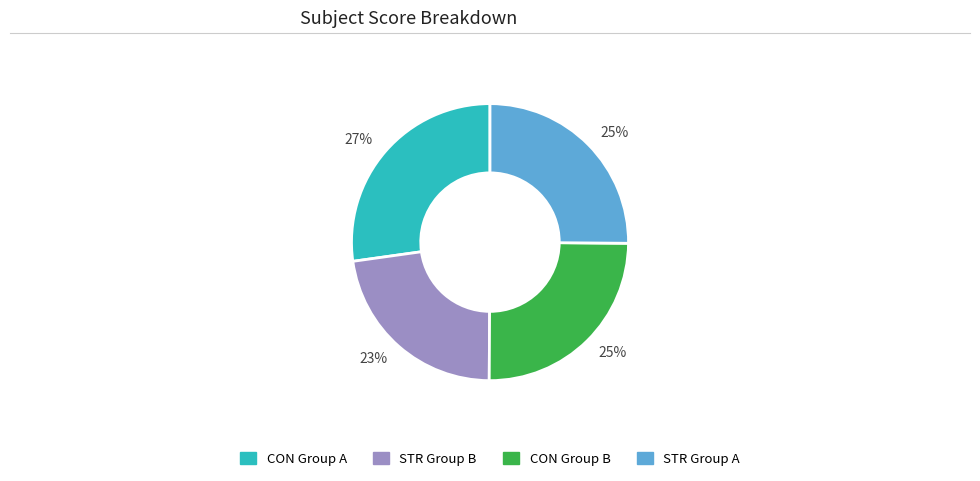

Count the number of slices in the pie.

4